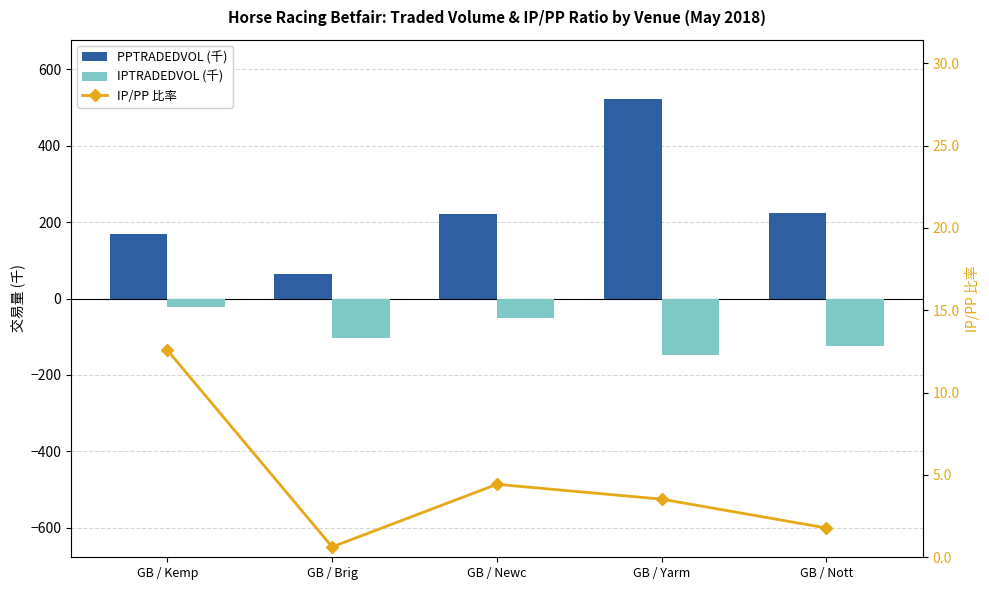

The value of IP/PP 比率 at GB / Brig is 0.6. True or false?

True